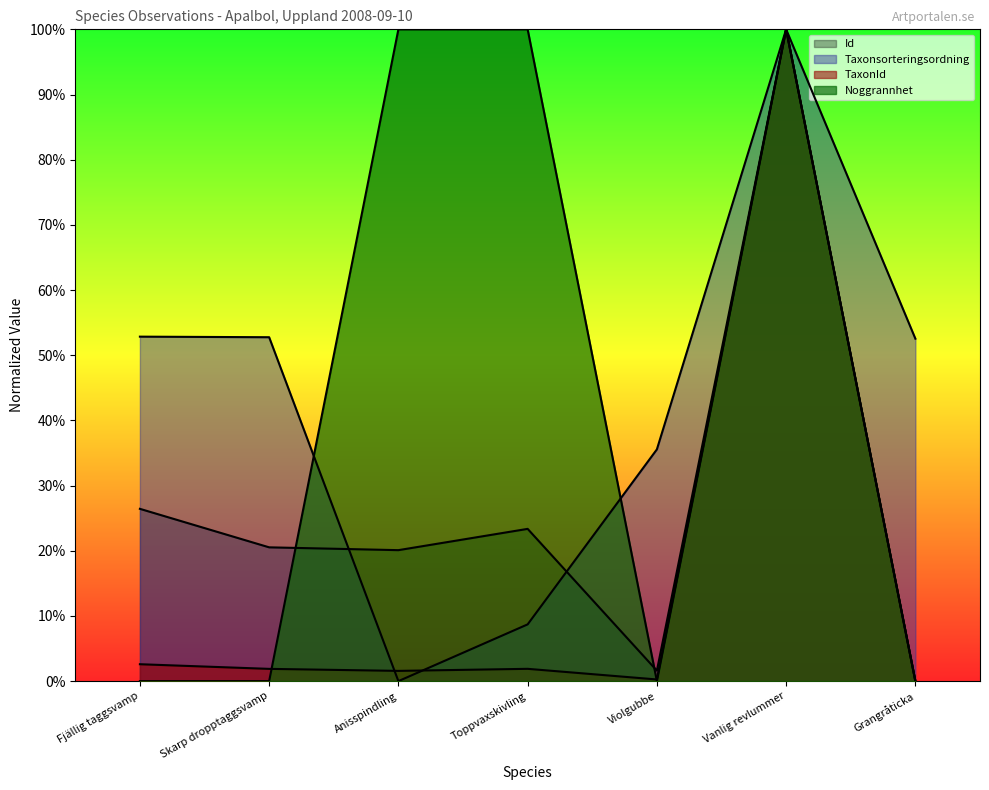

Count the Noggrannhet values in the range 0 to 1.

7